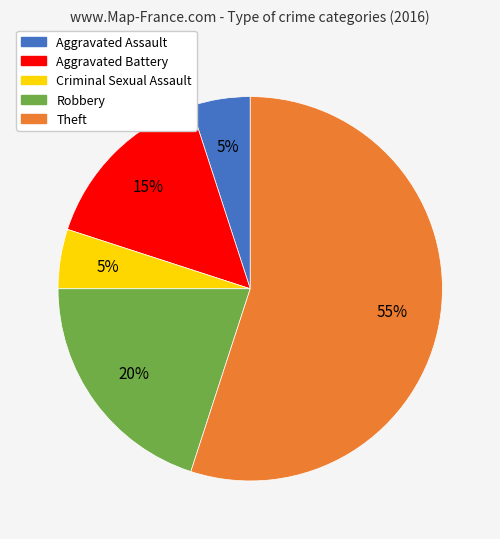

Count the number of slices in the pie.

5